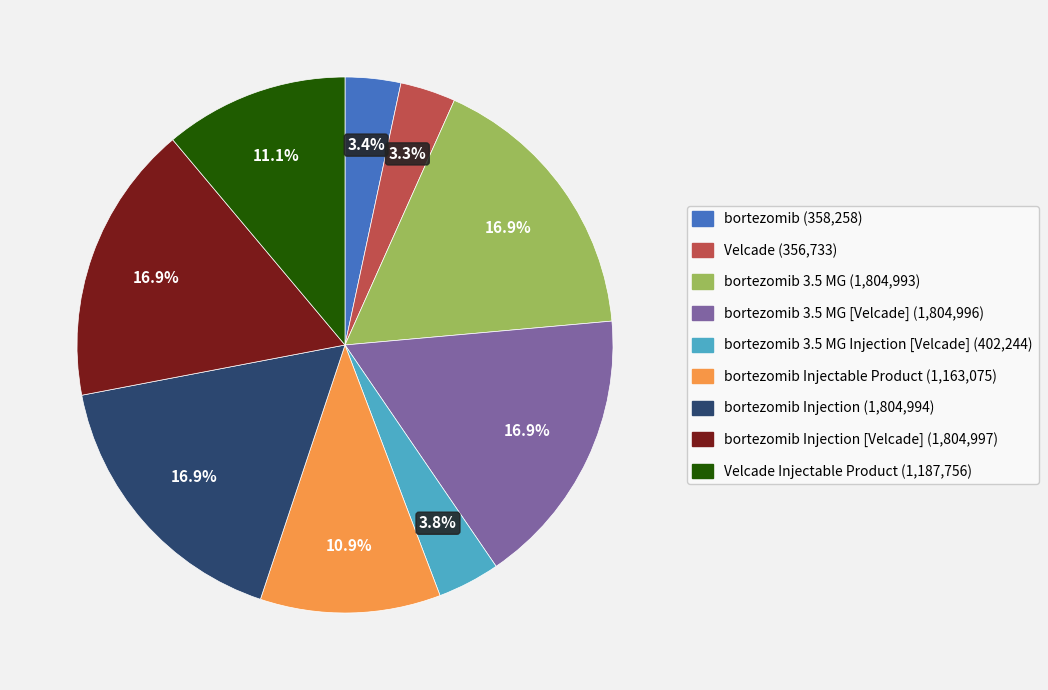

Is there a majority slice in this chart?

No